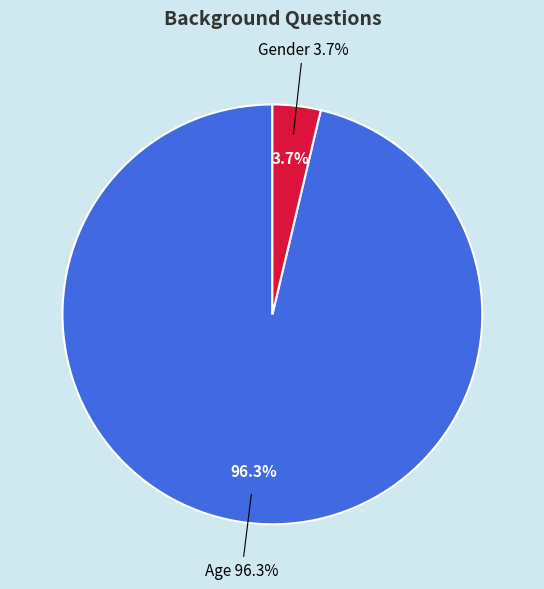

To the nearest percent, what is the combined percentage of Age and Gender?

100%